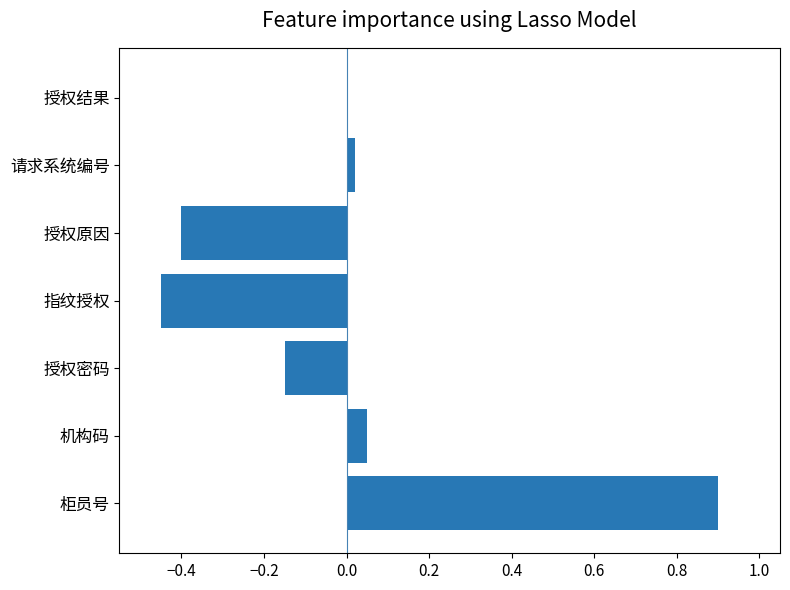

How many data points does each series have?

7